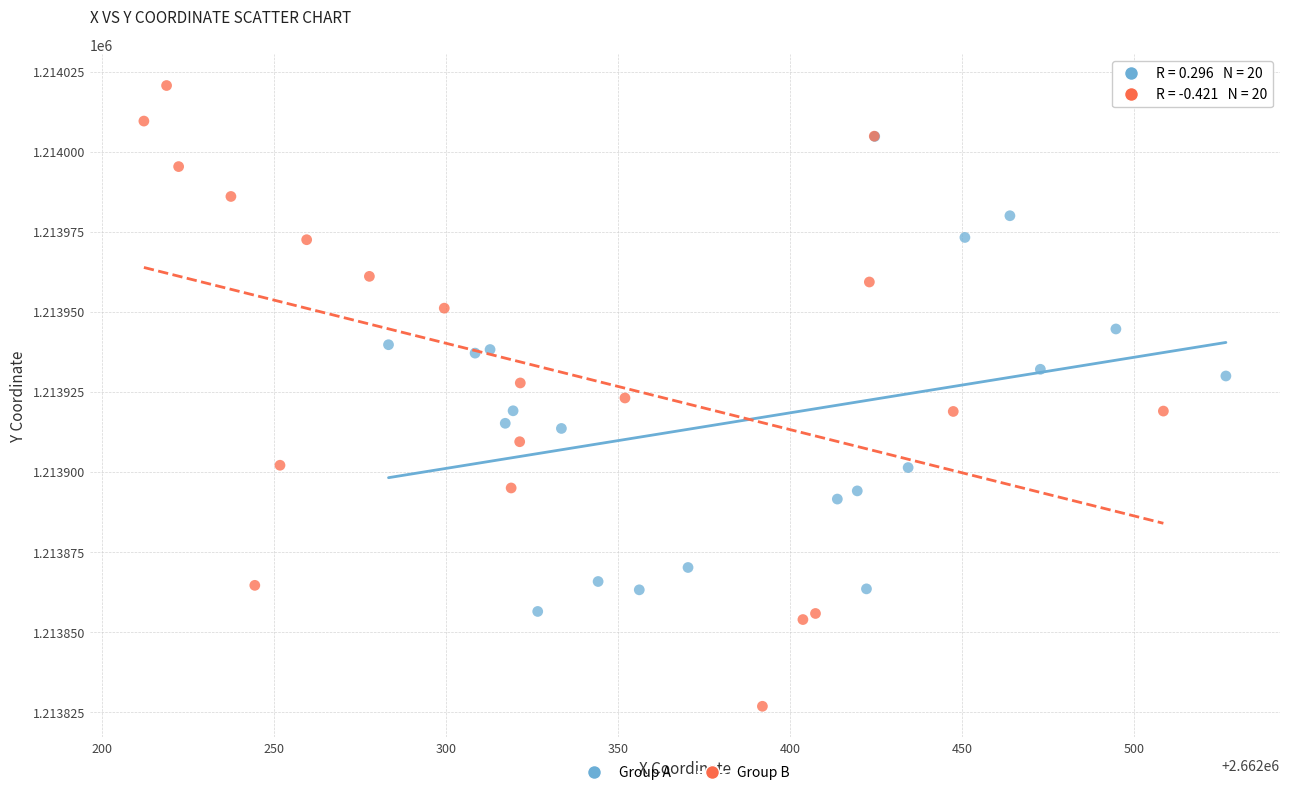

Which series reaches the maximum Y coordinate?

Group B